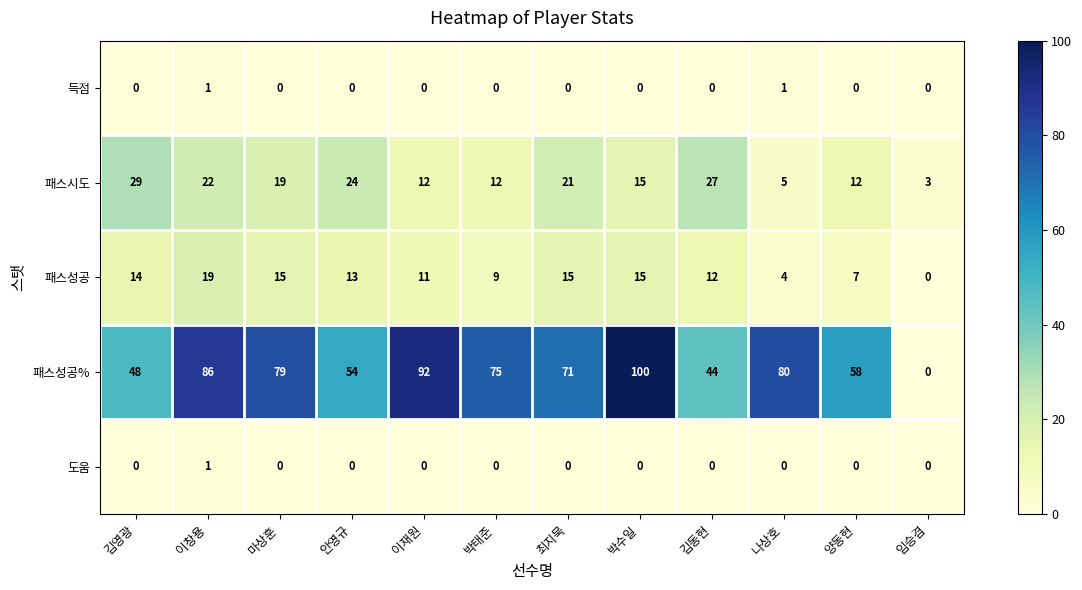

Count the number of categories in the chart.

12